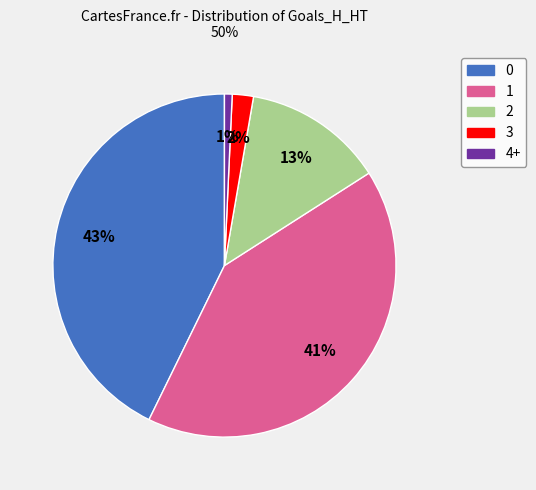

Is 3 the majority of the pie?

No